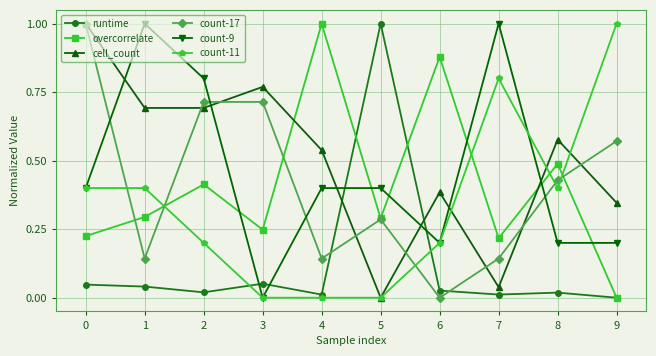

Is it true that count-11 equals -0.6 at 4?

False